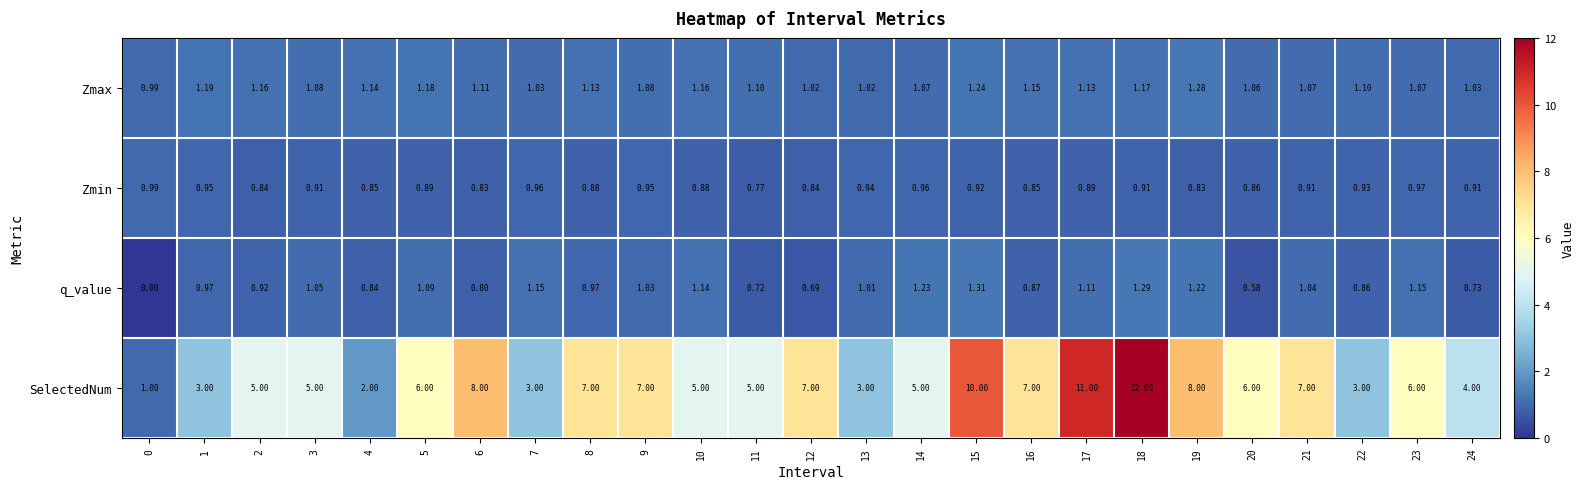

Is the value of q_value at 8 greater than the value of SelectedNum at 21?

No